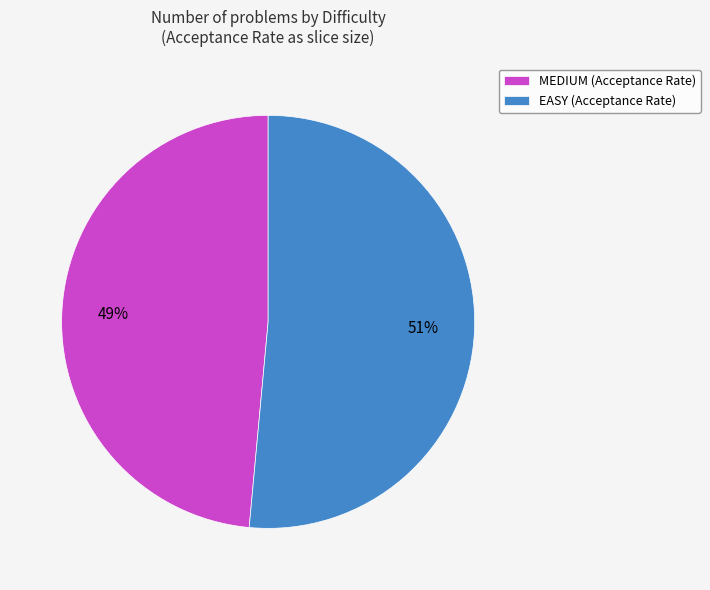

Do EASY (Acceptance Rate) and MEDIUM (Acceptance Rate) together represent more than half of the pie?

Yes